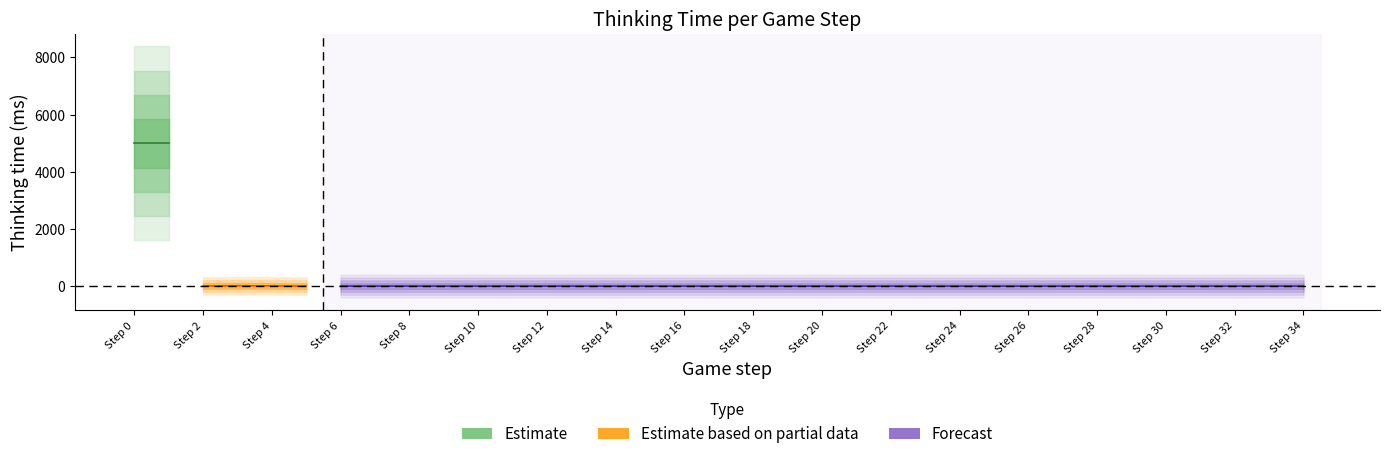

How many categories are shown in the chart?

35